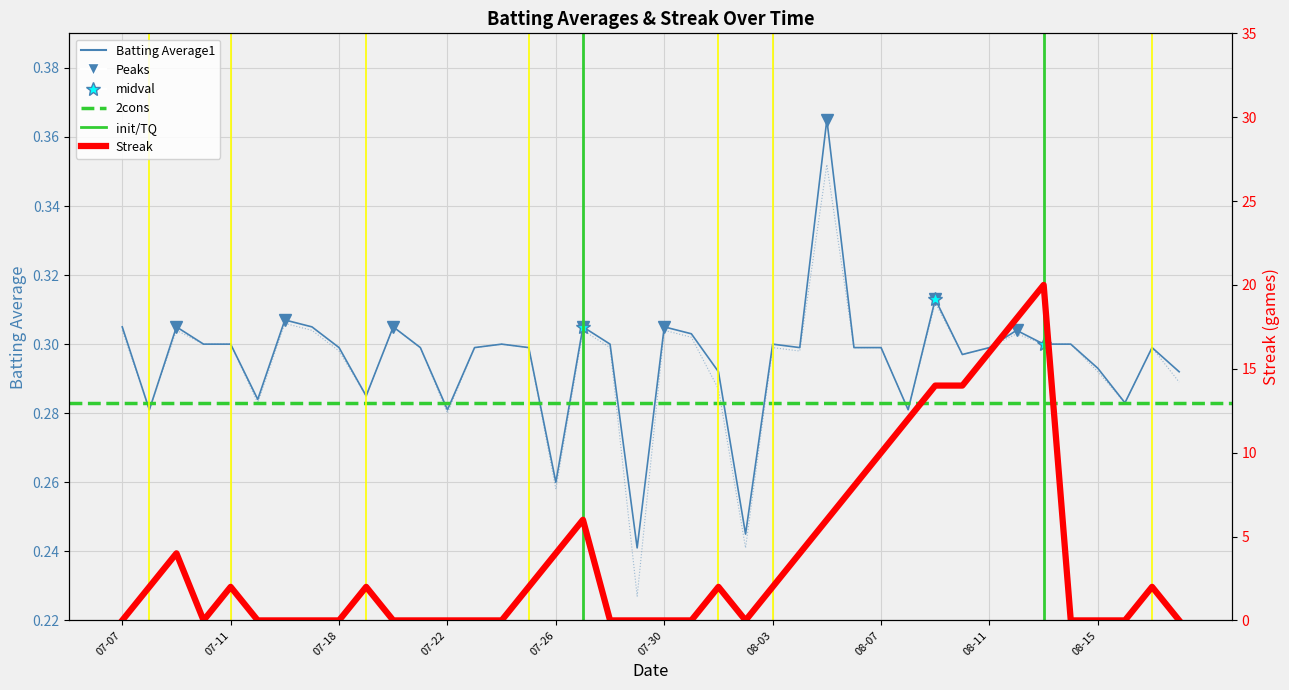

Reading left to right, transcribe all the data shown in this chart.

Batting Average1: 0.3	0.3	0.3	0.3	0.3	0.3	0.3	0.3	0.3	0.3	0.3	0.3	0.3	0.3	0.3	0.3	0.3	0.3	0.3	0.2	0.3	0.3	0.3	0.2	0.3	0.3	0.4	0.3	0.3	0.3	0.3	0.3	0.3	0.3	0.3	0.3	0.3	0.3	0.3	0.3
Batting Average2: 0.3	0.3	0.3	0.3	0.3	0.3	0.3	0.3	0.3	0.3	0.3	0.3	0.3	0.3	0.3	0.3	0.3	0.3	0.3	0.2	0.3	0.3	0.3	0.2	0.3	0.3	0.4	0.3	0.3	0.3	0.3	0.3	0.3	0.3	0.3	0.3	0.3	0.3	0.3	0.3
Streak: 0.0	2.0	4.0	0.0	2.0	0.0	0.0	0.0	0.0	2.0	0.0	0.0	0.0	0.0	0.0	2.0	4.0	6.0	0.0	0.0	0.0	0.0	2.0	0.0	2.0	4.0	6.0	8.0	10.0	12.0	14.0	14.0	16.0	18.0	20.0	0.0	0.0	0.0	2.0	0.0